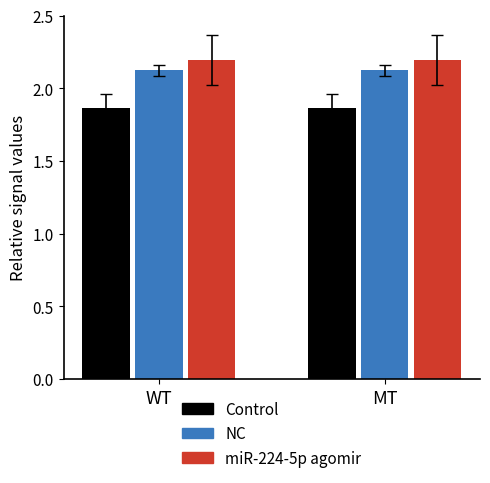

List the series in order of their peak value, lowest first.

Control, NC, miR-224-5p agomir